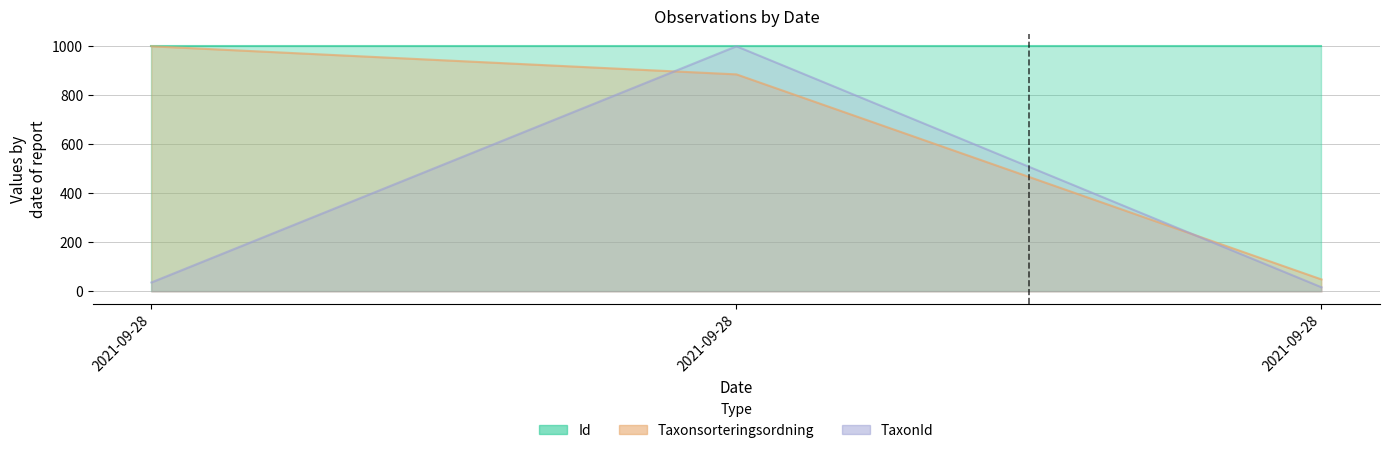

Which series has the widest spread of values?

TaxonId